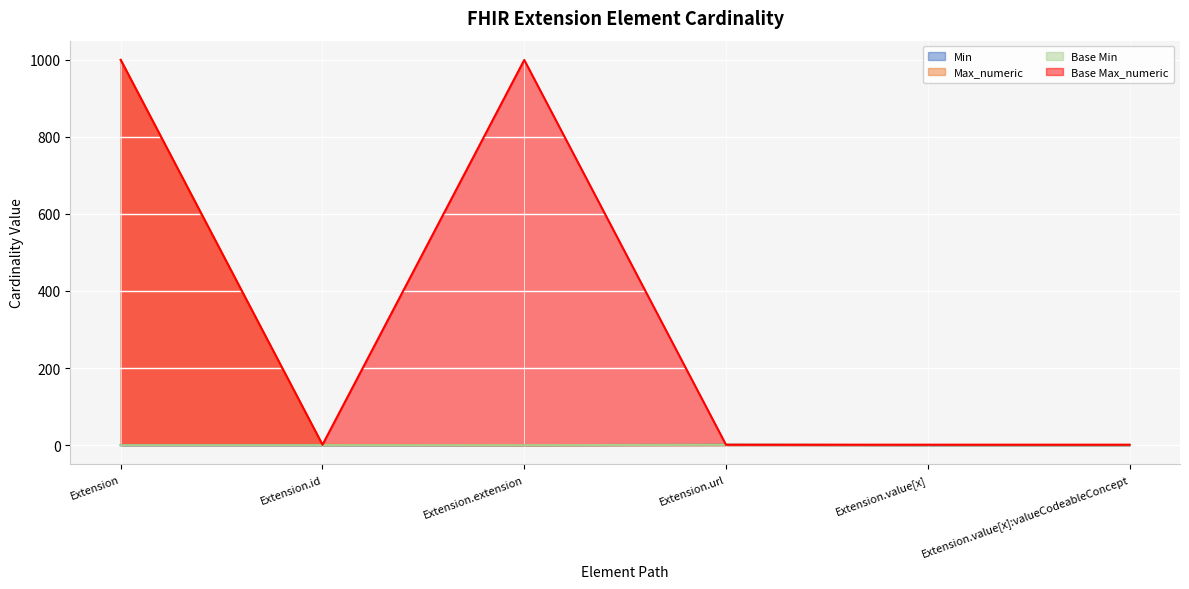

How many values in the Base Min series exceed 0?

1